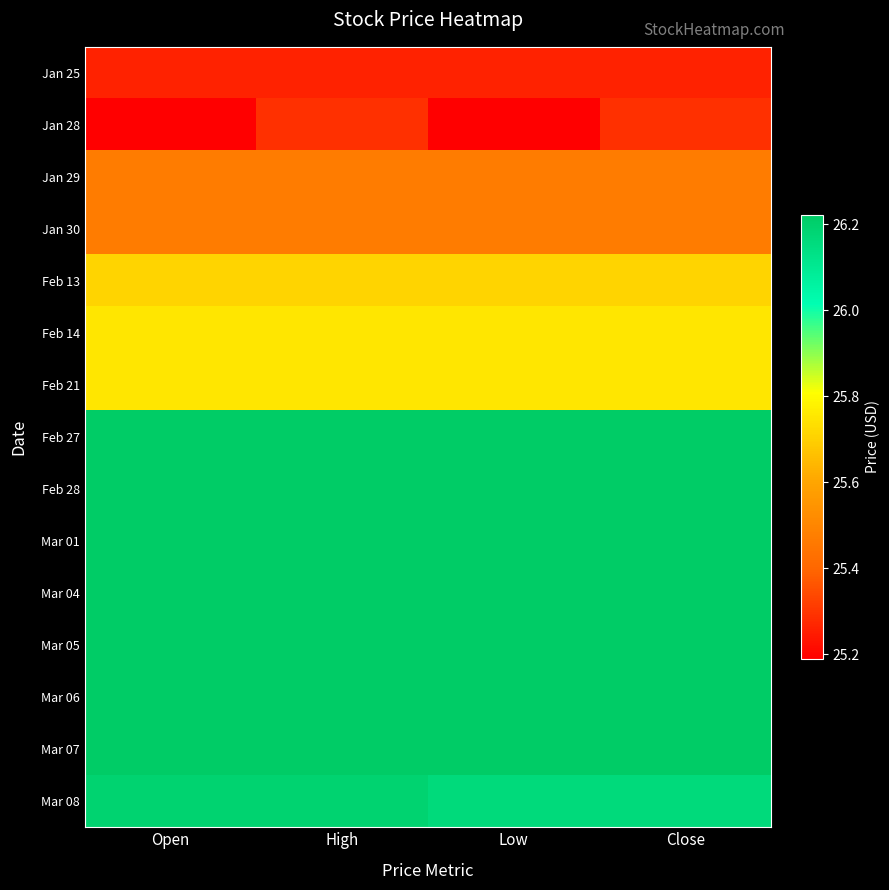

Reading left to right, transcribe all the data shown in this chart.

Jan 25: Open=25.3	High=25.3	Low=25.3	Close=25.3
Jan 28: Open=25.2	High=25.3	Low=25.2	Close=25.3
Jan 29: Open=25.5	High=25.5	Low=25.5	Close=25.5
Jan 30: Open=25.5	High=25.5	Low=25.5	Close=25.5
Feb 13: Open=25.7	High=25.7	Low=25.7	Close=25.7
Feb 14: Open=25.8	High=25.8	Low=25.8	Close=25.8
Feb 21: Open=25.8	High=25.8	Low=25.8	Close=25.8
Feb 27: Open=26.2	High=26.2	Low=26.2	Close=26.2
Feb 28: Open=26.2	High=26.2	Low=26.2	Close=26.2
Mar 01: Open=26.2	High=26.2	Low=26.2	Close=26.2
Mar 04: Open=26.2	High=26.2	Low=26.2	Close=26.2
Mar 05: Open=26.2	High=26.2	Low=26.2	Close=26.2
Mar 06: Open=26.2	High=26.2	Low=26.2	Close=26.2
Mar 07: Open=26.2	High=26.2	Low=26.2	Close=26.2
Mar 08: Open=26.2	High=26.2	Low=26.2	Close=26.2